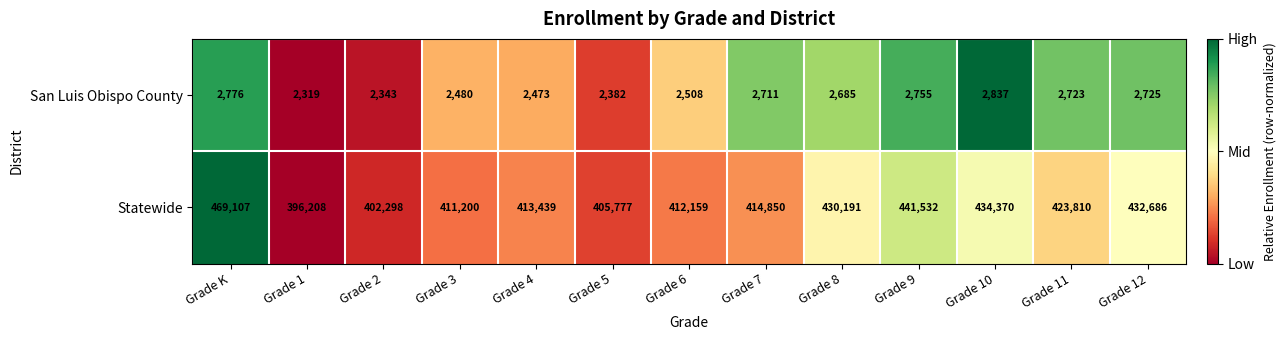

Which series has the largest total across all categories?

Statewide